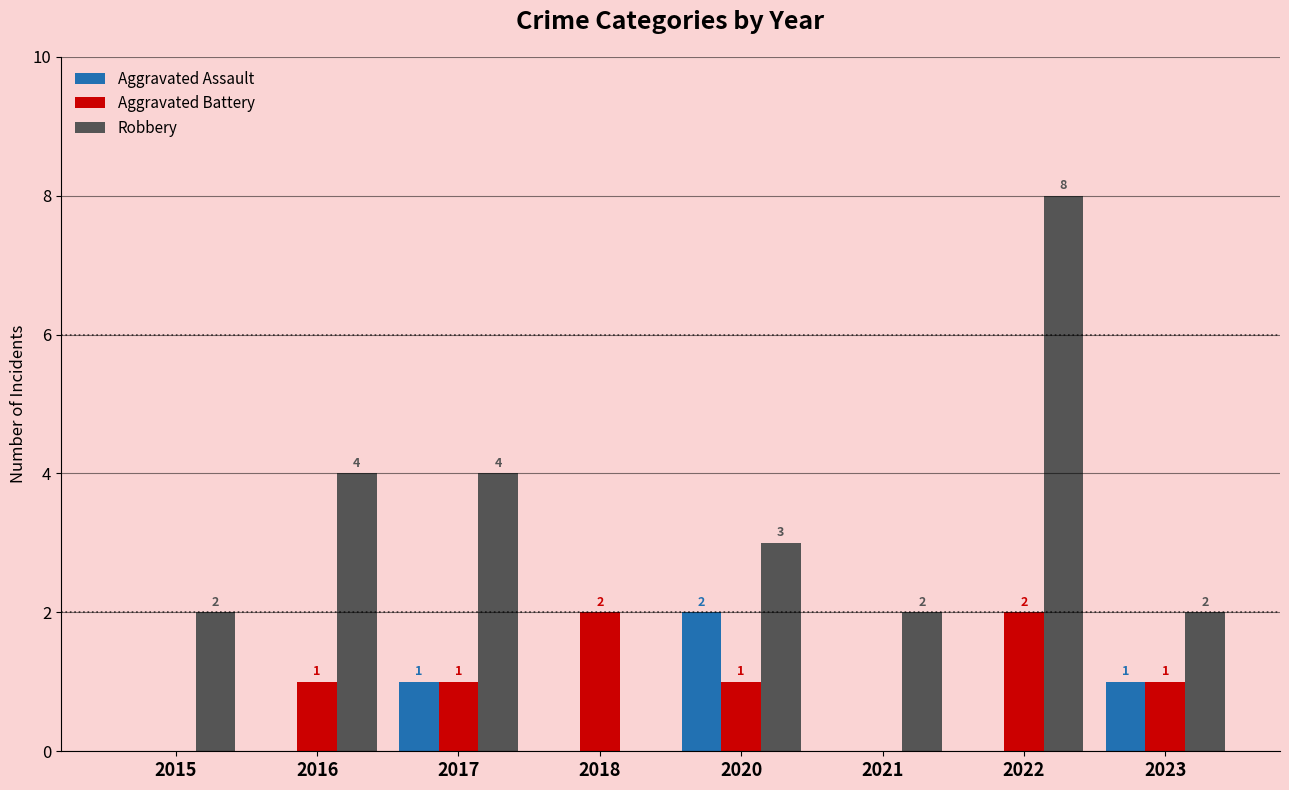

Count the Robbery values in the range 2 to 4.

6